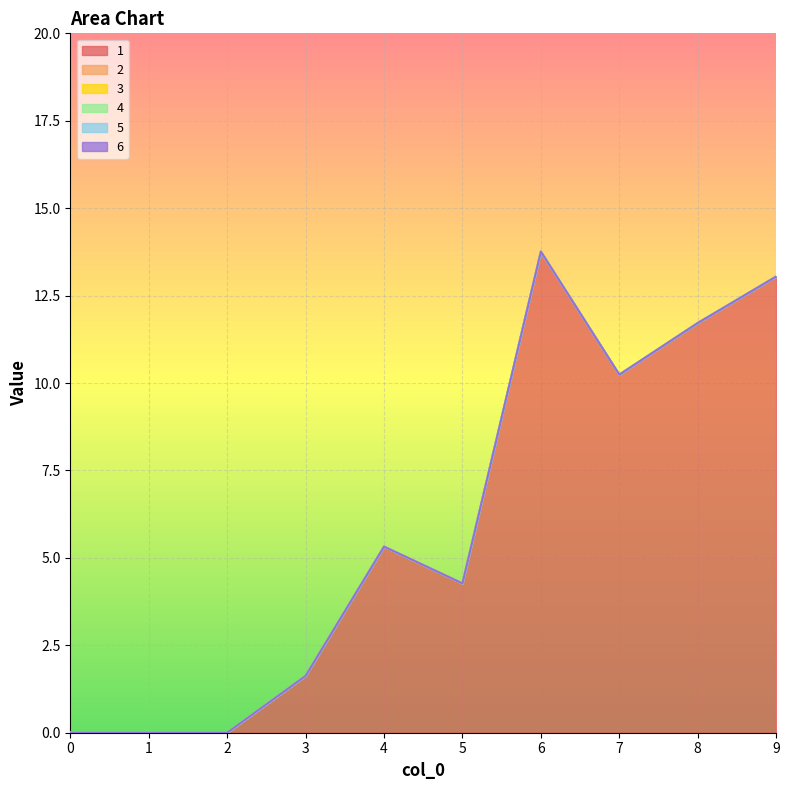

True or false: 5 has a value of 0.0 at 0.

True